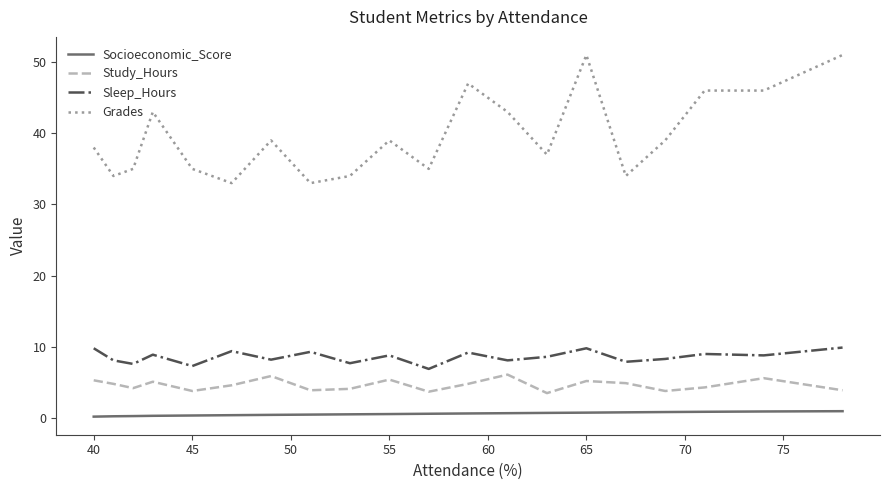

Which series has the largest range (max minus min)?

Grades